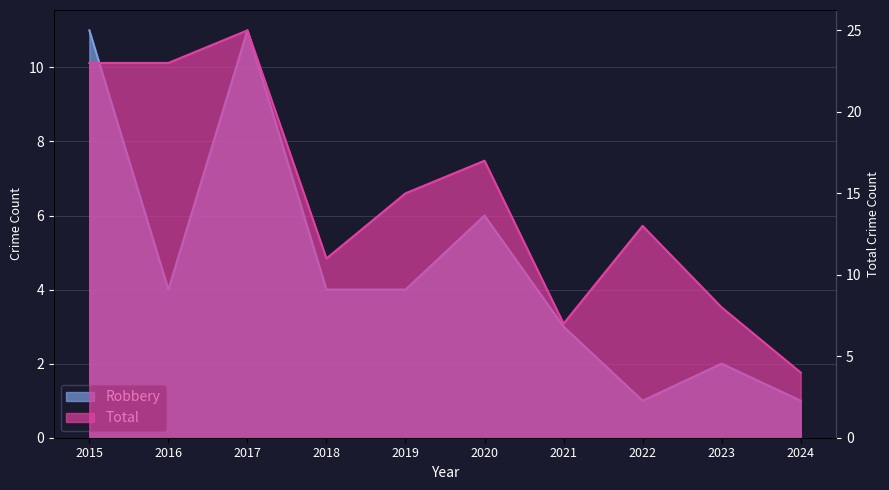

Reading right to left, extract all data points from this chart.

Robbery: 2024=1	2023=2	2022=1	2021=3	2020=6	2019=4	2018=4	2017=11	2016=4	2015=11
Total: 2024=4	2023=8	2022=13	2021=7	2020=17	2019=15	2018=11	2017=25	2016=23	2015=23